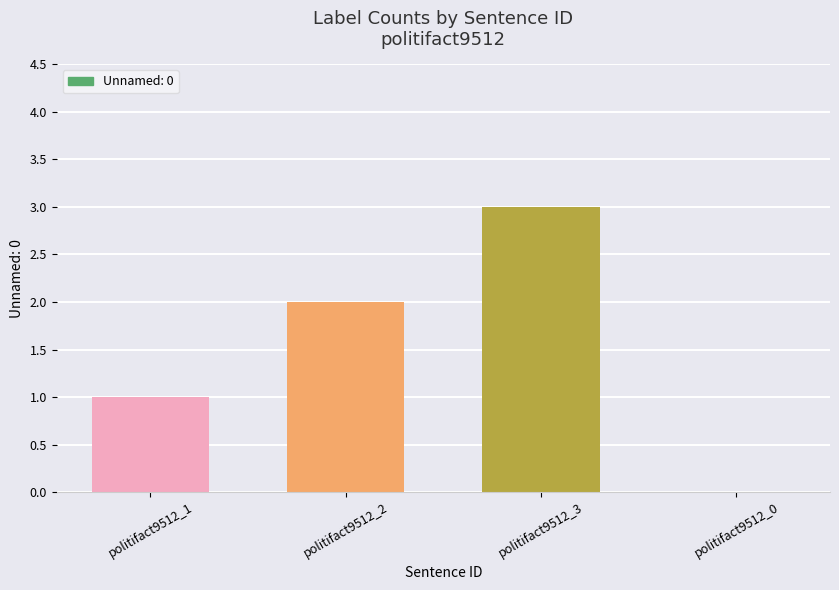

At which category does the chart reach its peak across all series?

politifact9512_3